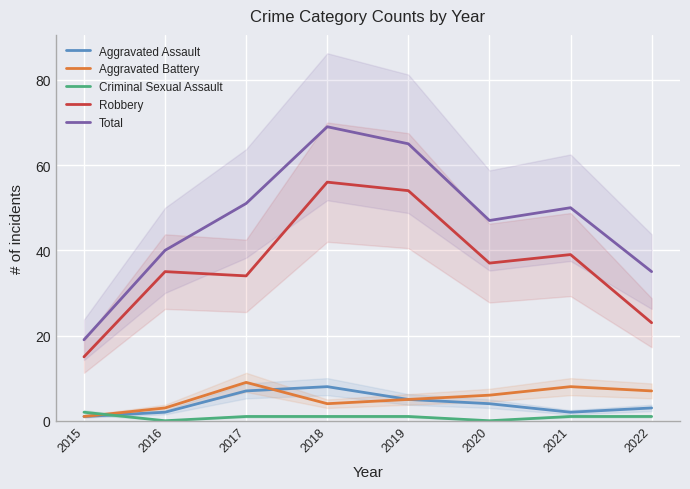

True or false: Criminal Sexual Assault has more than 1 points higher than both neighbors.

False